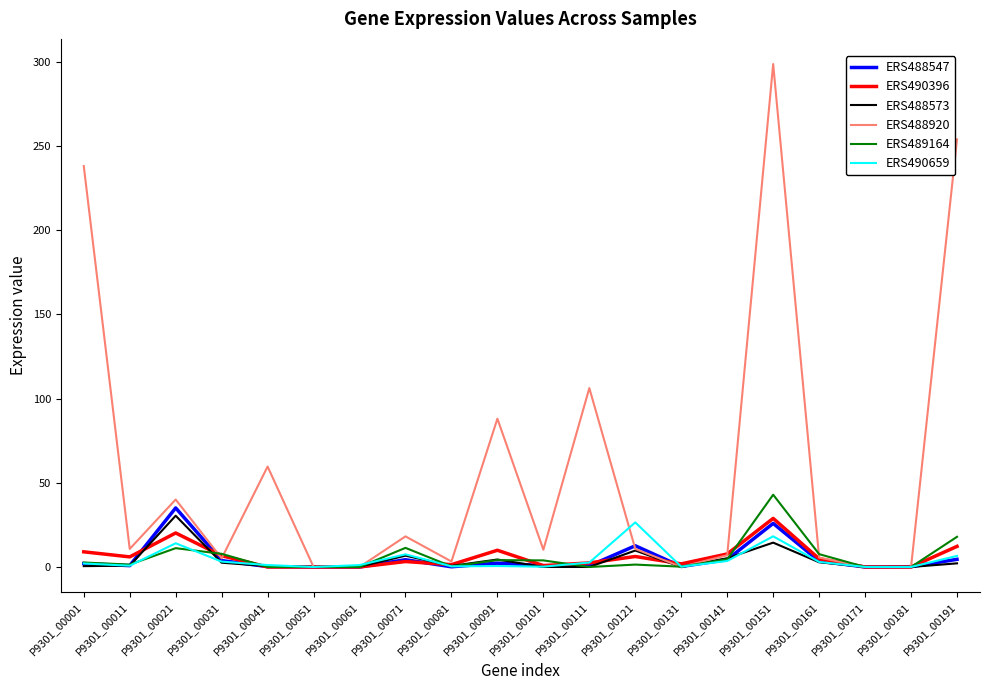

What is the difference between the second highest and minimum values in the ERS489164 series?

17.9